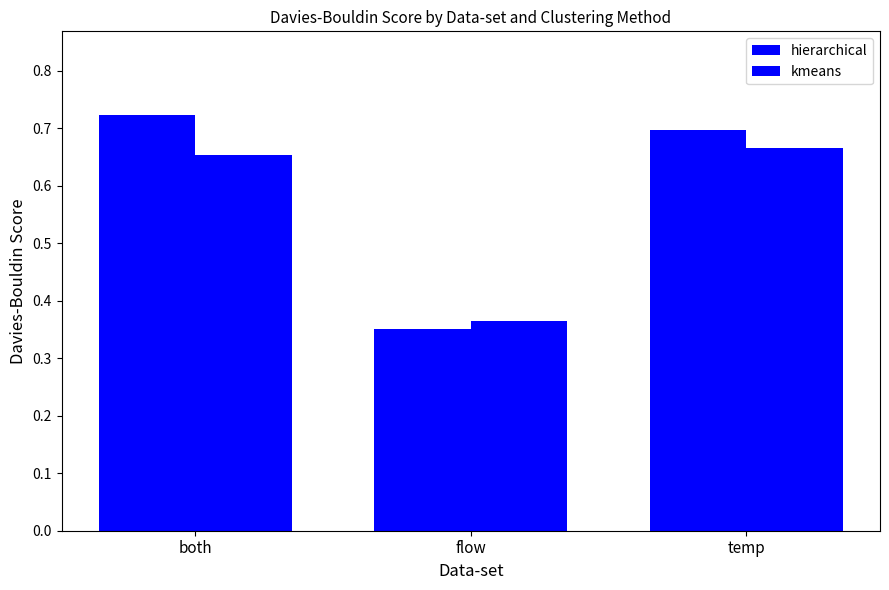

Which series has the largest range (max minus min)?

hierarchical